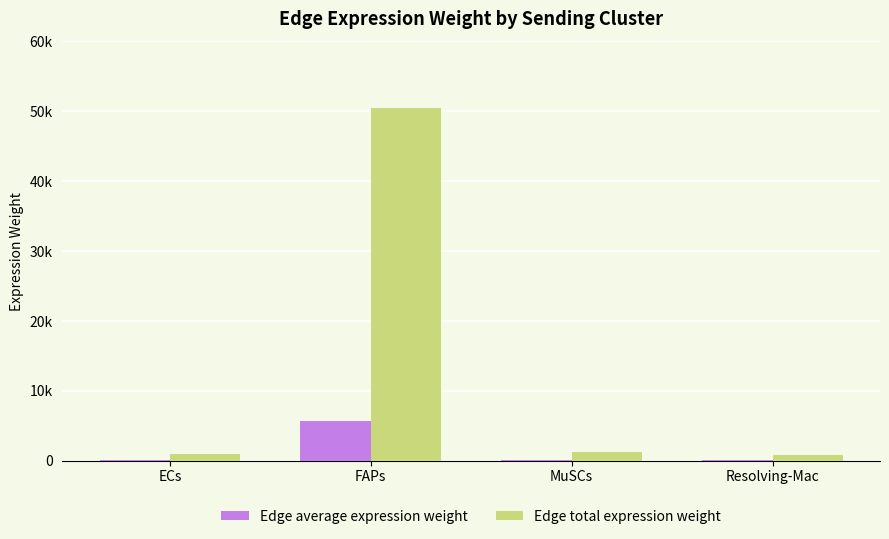

At ECs, list the series in order from smallest to largest.

Edge average expression weight, Edge total expression weight